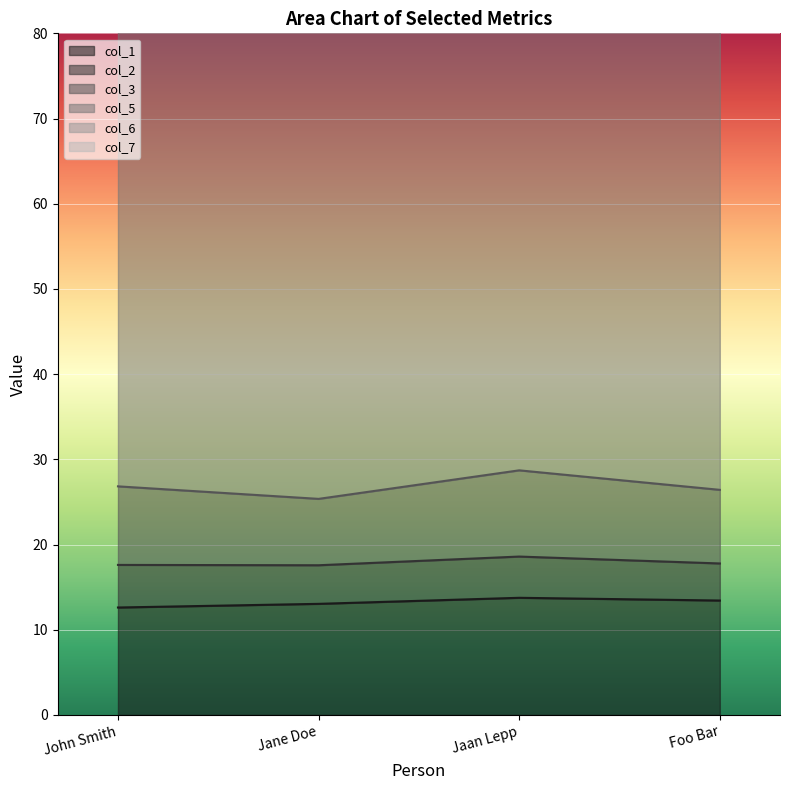

Rank the categories by col_7 value from highest to lowest.

Jaan Lepp, Foo Bar, Jane Doe, John Smith